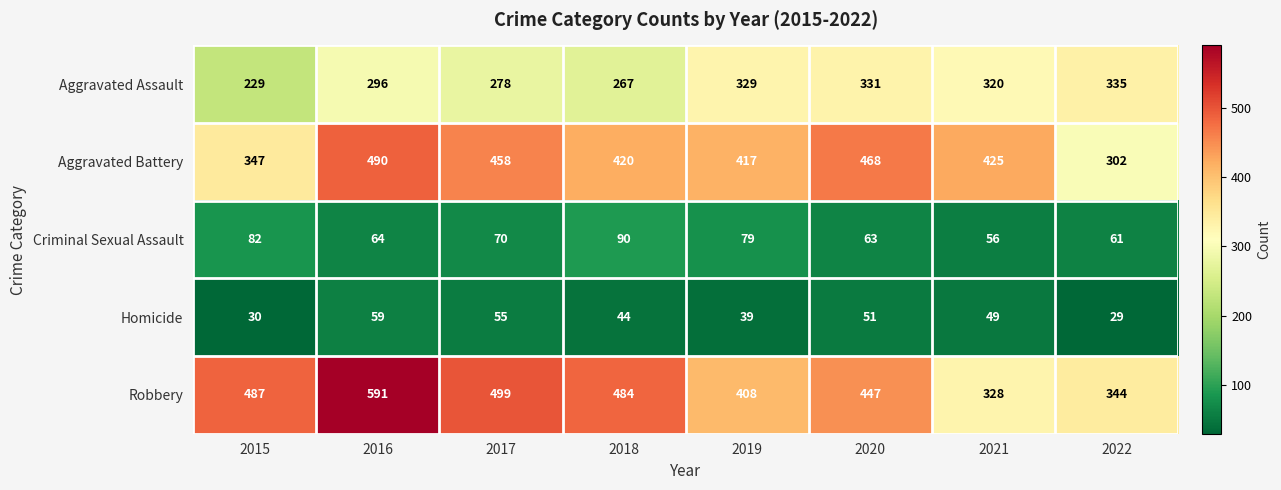

At which label does Homicide reach its peak?

2016